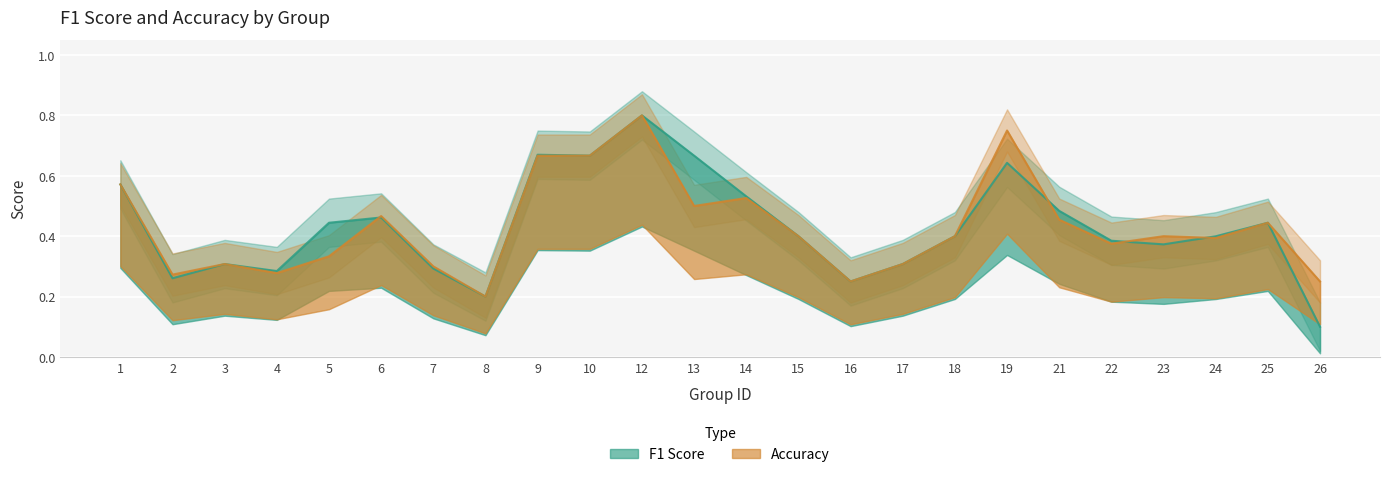

Where is the first local maximum for f1?

3